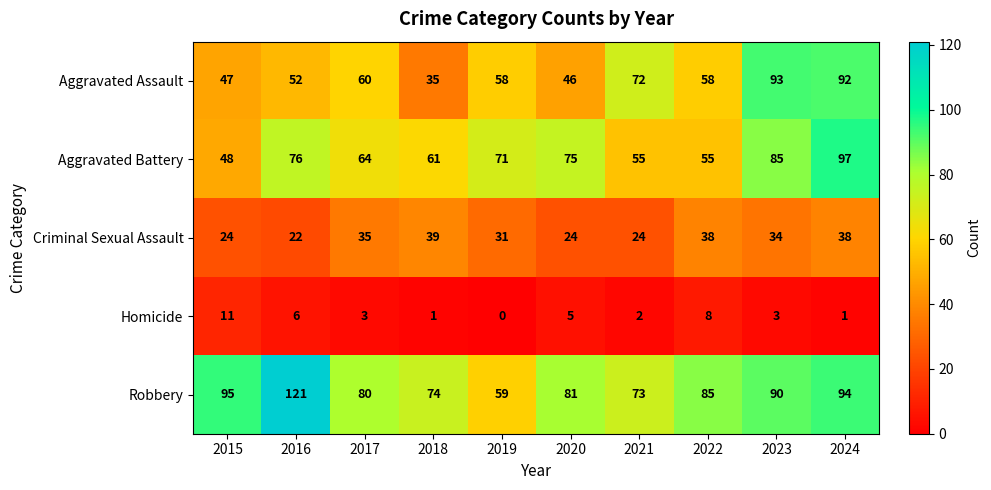

What is the average value of the Robbery series?

85